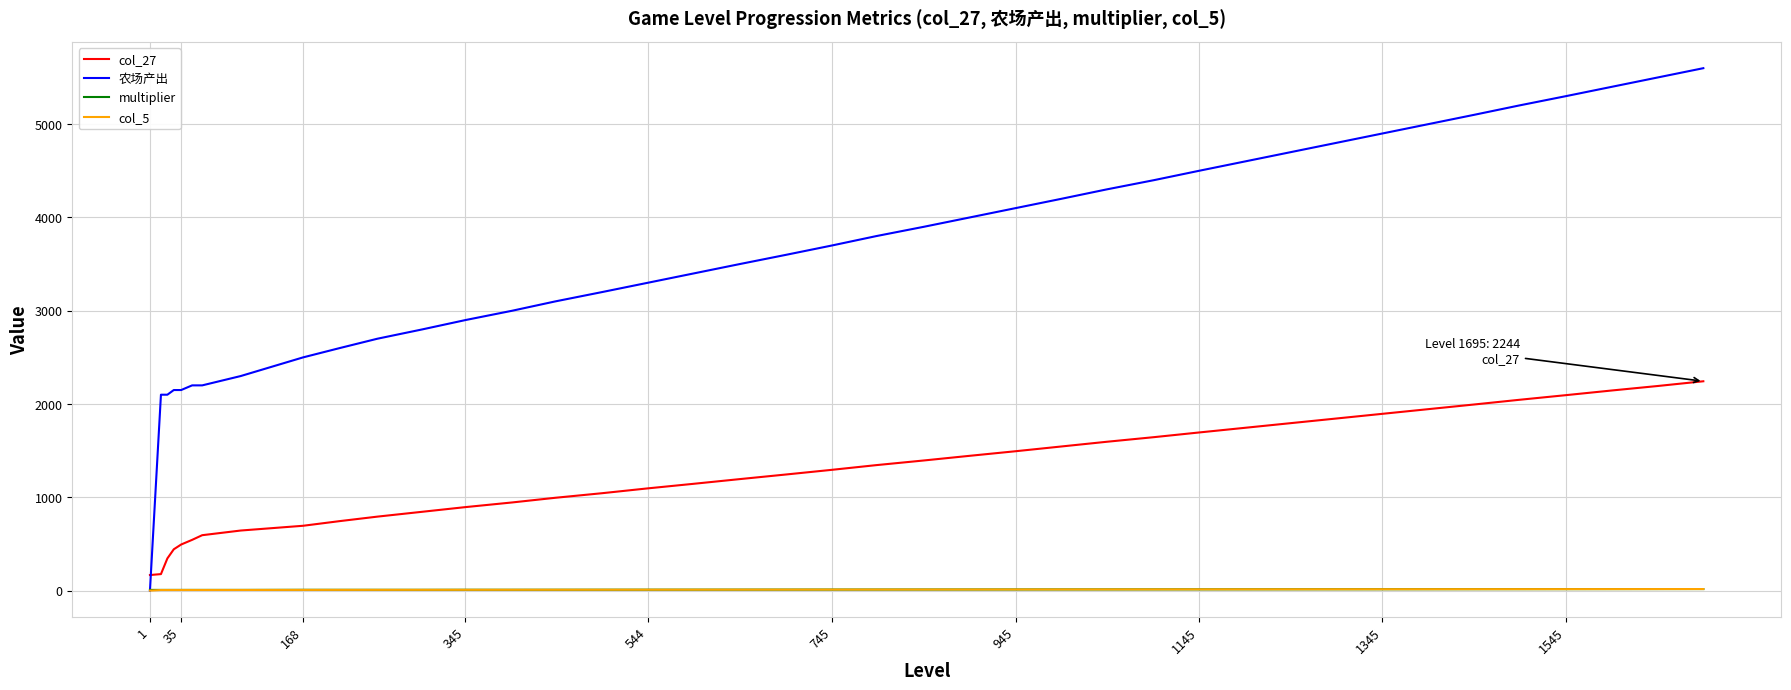

Which series has the largest total across all categories?

农场产出